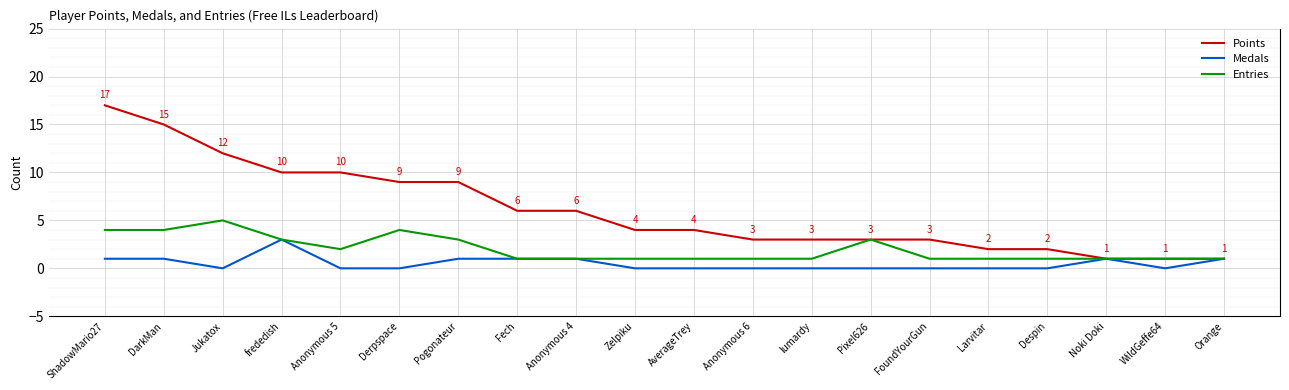

Does the chart display data point markers on the line(s)?

No